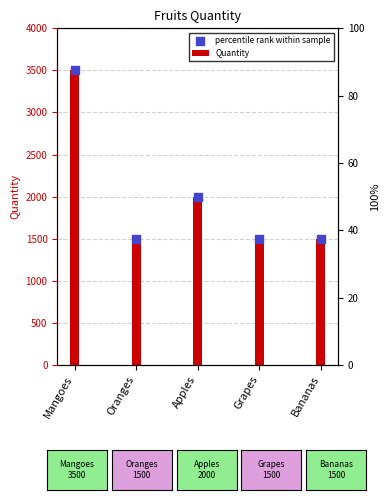

Is the value of Quantity at Grapes greater than the value of percentile rank within sample at Mangoes?

No